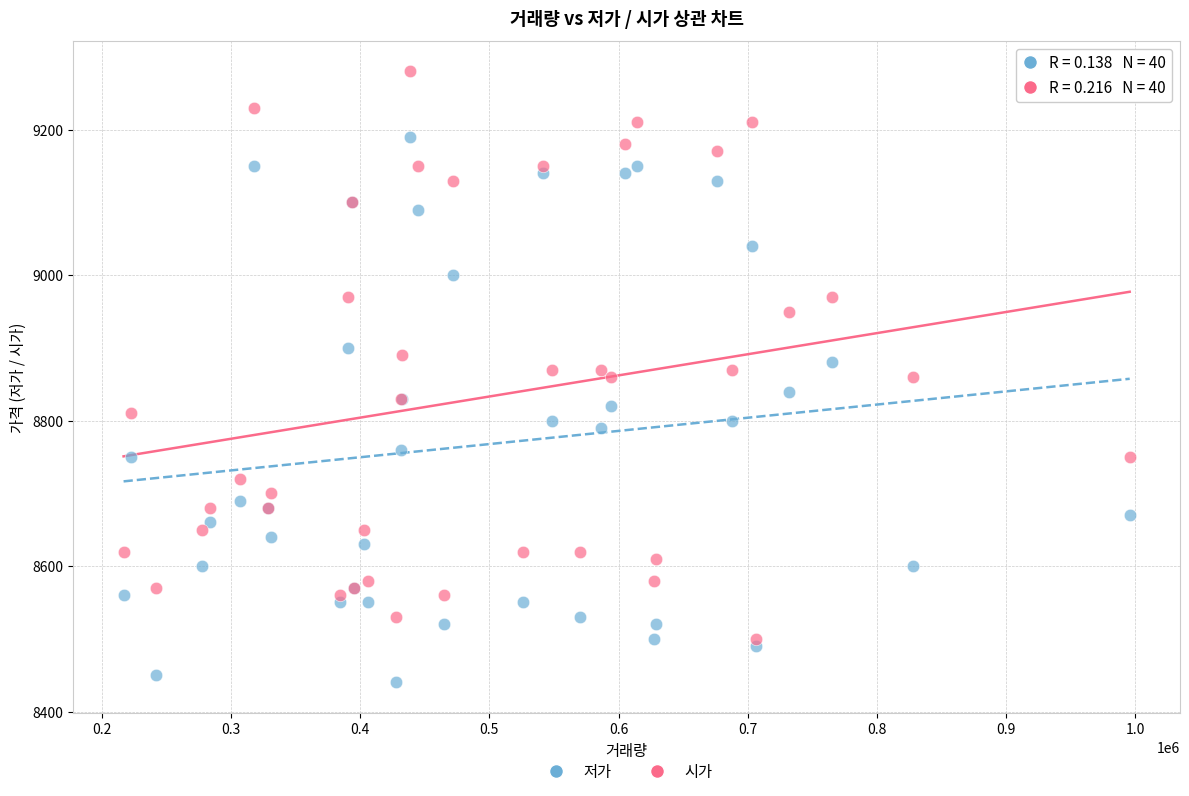

Which series contains the highest Y value?

시가